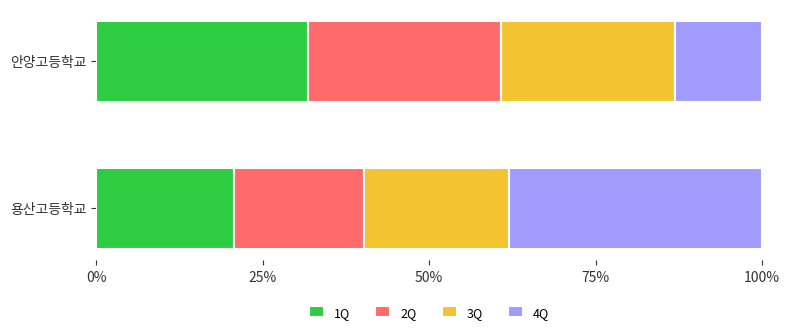

At which label does 1Q reach its peak?

안양고등학교